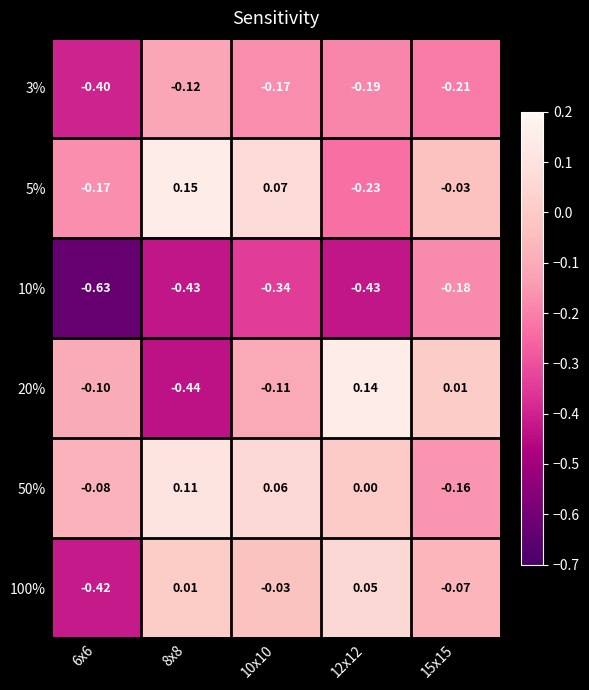

How many data points in 100% are above 0?

2